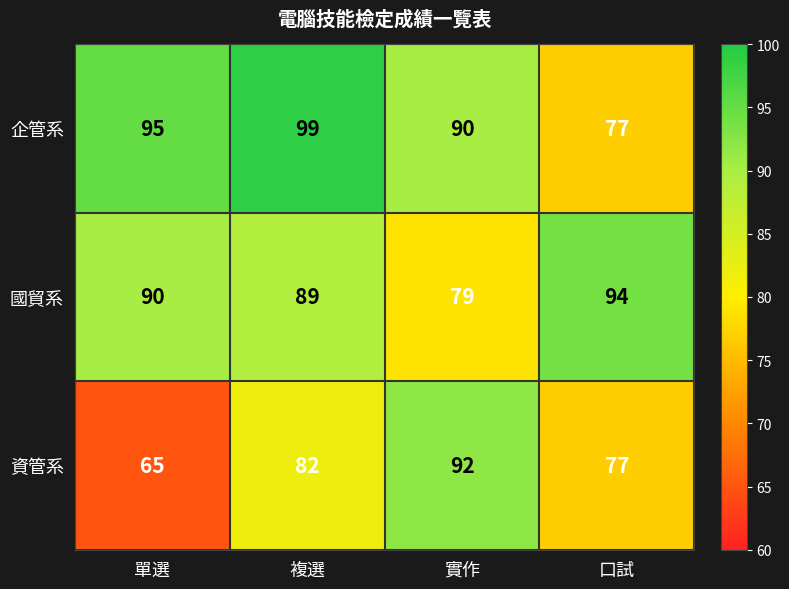

How many data points does each series have?

4